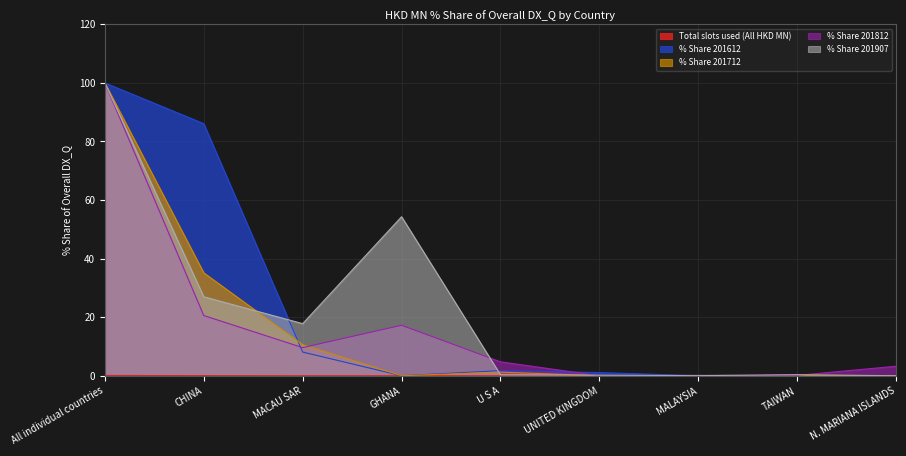

How many intersections are there between % Share 201907 and % Share 201812?

5